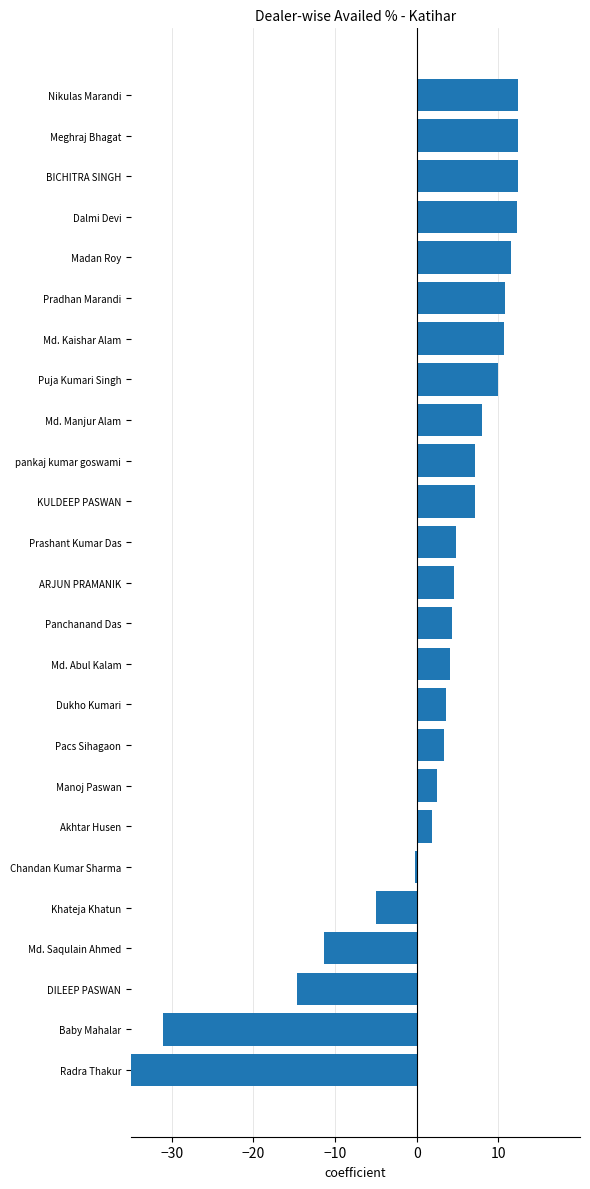

What is the approximate value at BICHITRA SINGH?

12.4